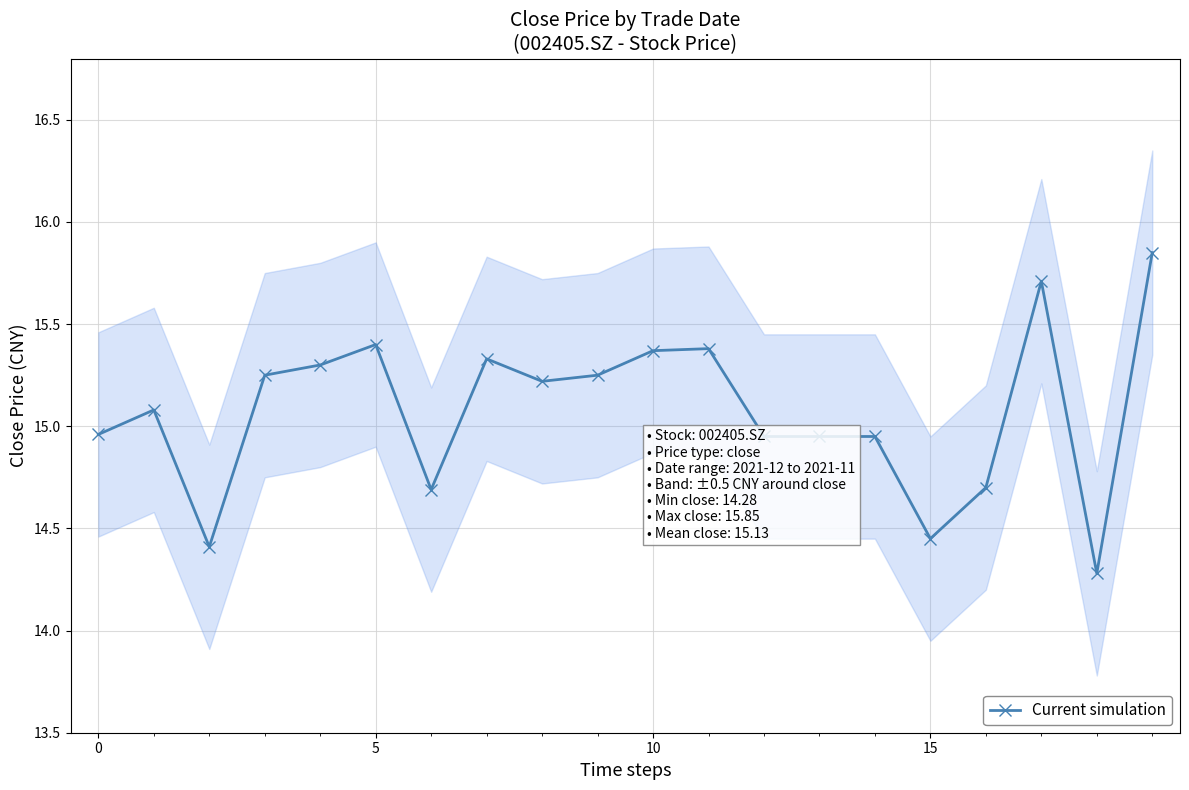

What is the smallest value displayed?

14.3